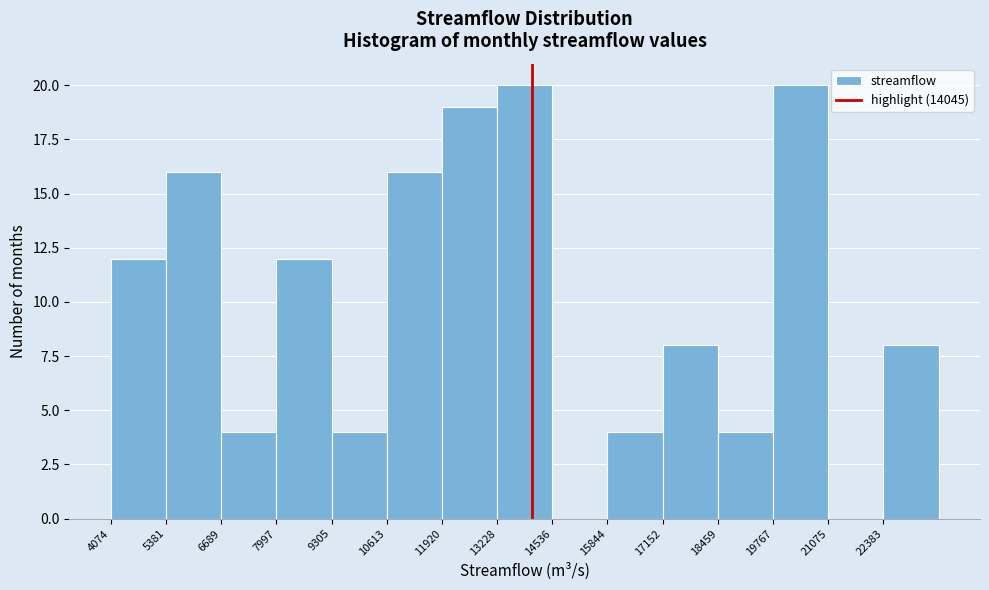

Reading left to right, transcribe this chart: for each bar, give the range it covers on the x-axis and its height. Neither the bar edges nor the heights are printed on the chart, so give them approximately, as read against the axes.

4000 to 5400: 12
5400 to 6600: 16
6600 to 8000: 4
8000 to 9400: 12
9400 to 10600: 4
10600 to 12000: 16
12000 to 13200: 19
13200 to 14600: 20
14600 to 15800: 0
15800 to 17200: 4
17200 to 18400: 8
18400 to 19800: 4
19800 to 21000: 20
21000 to 22400: 0
22400 to 23600: 8